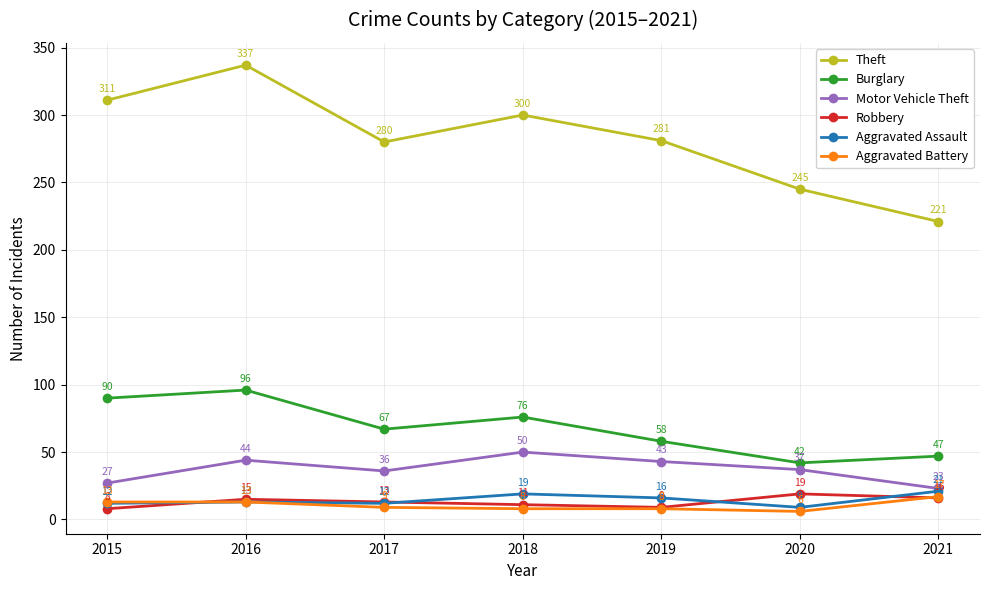

The value of Motor Vehicle Theft at 2019 is 18. True or false?

False